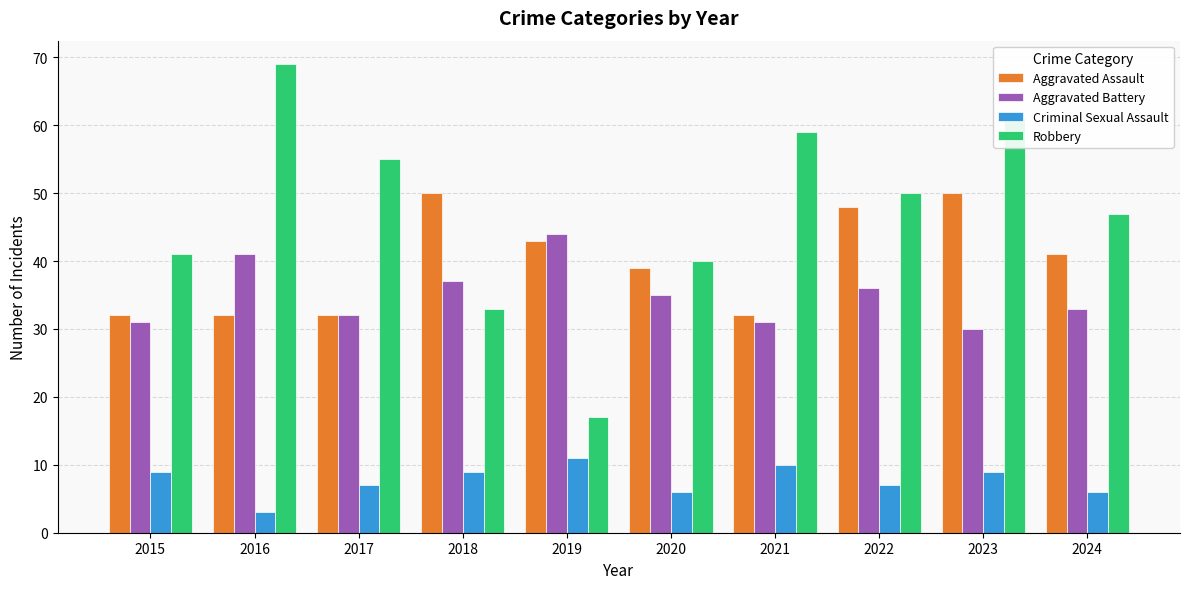

Reading left to right, list all the values displayed in this chart.

Aggravated Assault: 2015=32	2016=32	2017=32	2018=50	2019=43	2020=39	2021=32	2022=48	2023=50	2024=41
Aggravated Battery: 2015=31	2016=41	2017=32	2018=37	2019=44	2020=35	2021=31	2022=36	2023=30	2024=33
Criminal Sexual Assault: 2015=9	2016=3	2017=7	2018=9	2019=11	2020=6	2021=10	2022=7	2023=9	2024=6
Robbery: 2015=41	2016=69	2017=55	2018=33	2019=17	2020=40	2021=59	2022=50	2023=61	2024=47